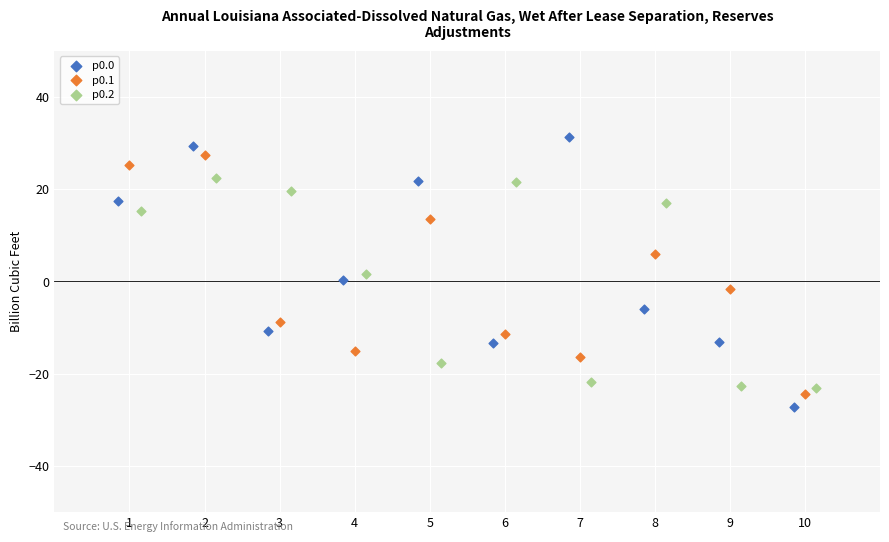

Which series contains the highest Y value?

p0.0